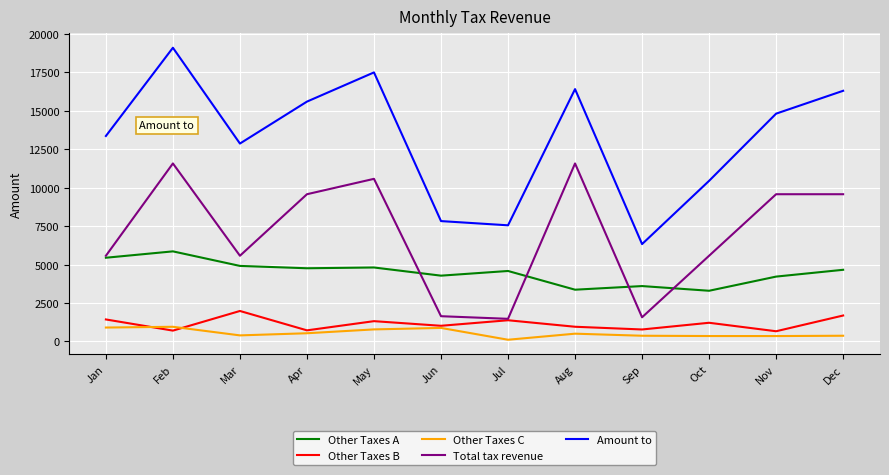

Is this an area chart (filled region under the line)?

No